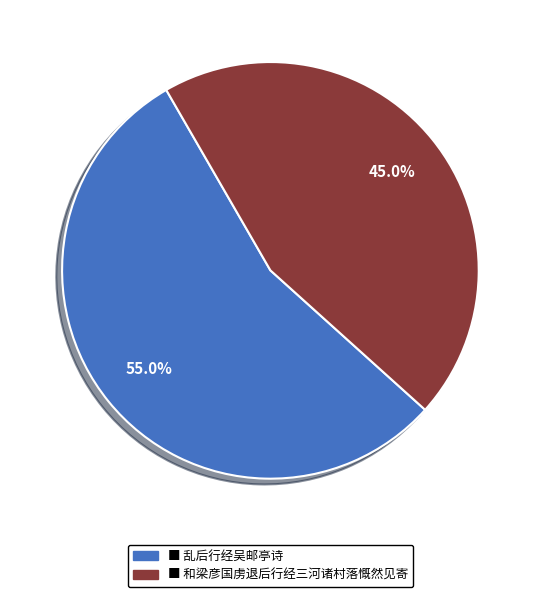

Is there a majority slice in this chart?

Yes